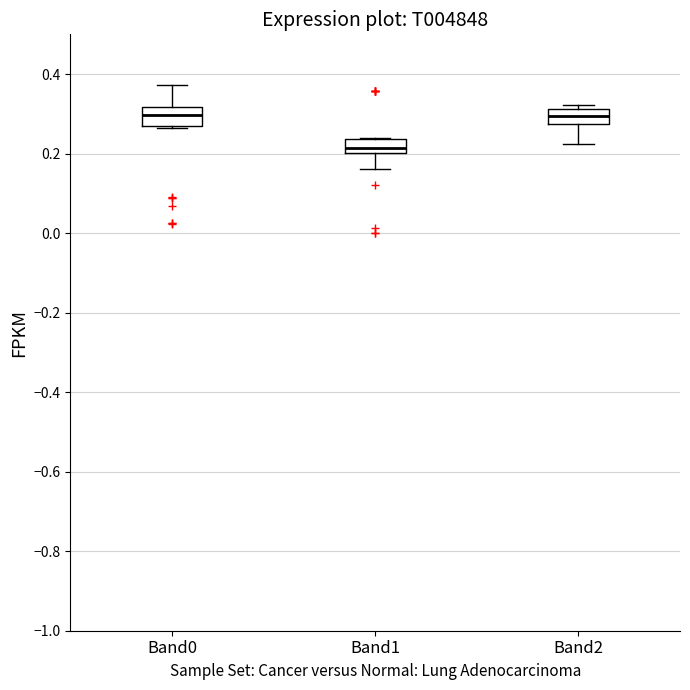

Reading left to right, transcribe this box plot: for each box, give where its median line is, the range the box spans, and where its two whiskers end, as read against the y-axis. The values are not printed on the chart, so give them approximately, as read against the axis.

Band0: median 0.30, box 0.26 to 0.32, whiskers 0.26 to 0.38
Band1: median 0.22, box 0.20 to 0.24, whiskers 0.16 to 0.24
Band2: median 0.30, box 0.28 to 0.32, whiskers 0.22 to 0.32 (just above the box's upper edge)